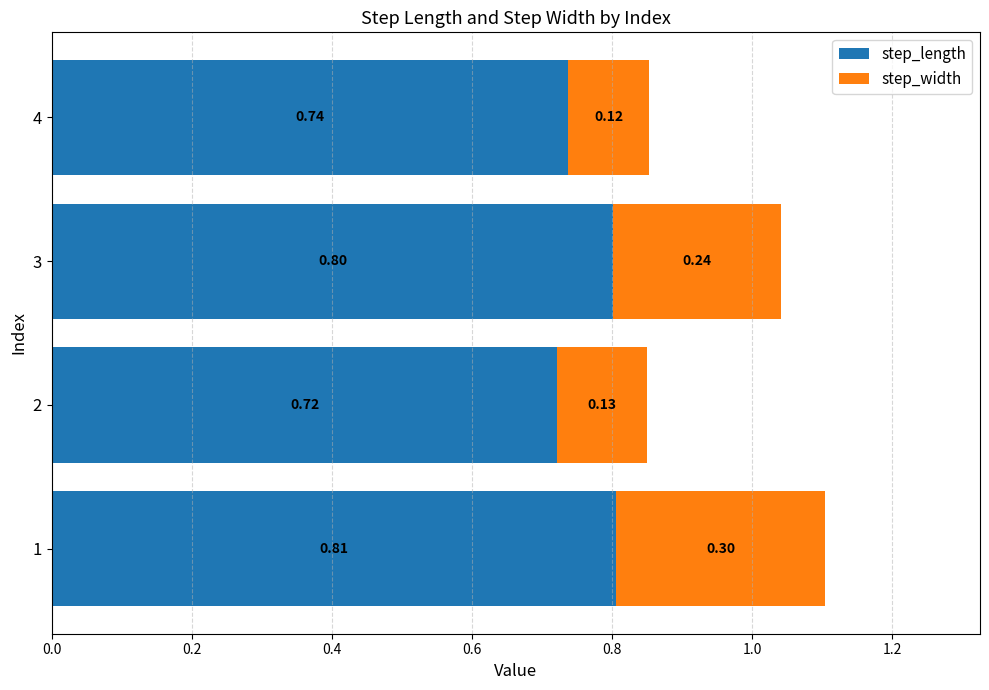

List the labels in order of step_length value, smallest first.

2, 4, 3, 1